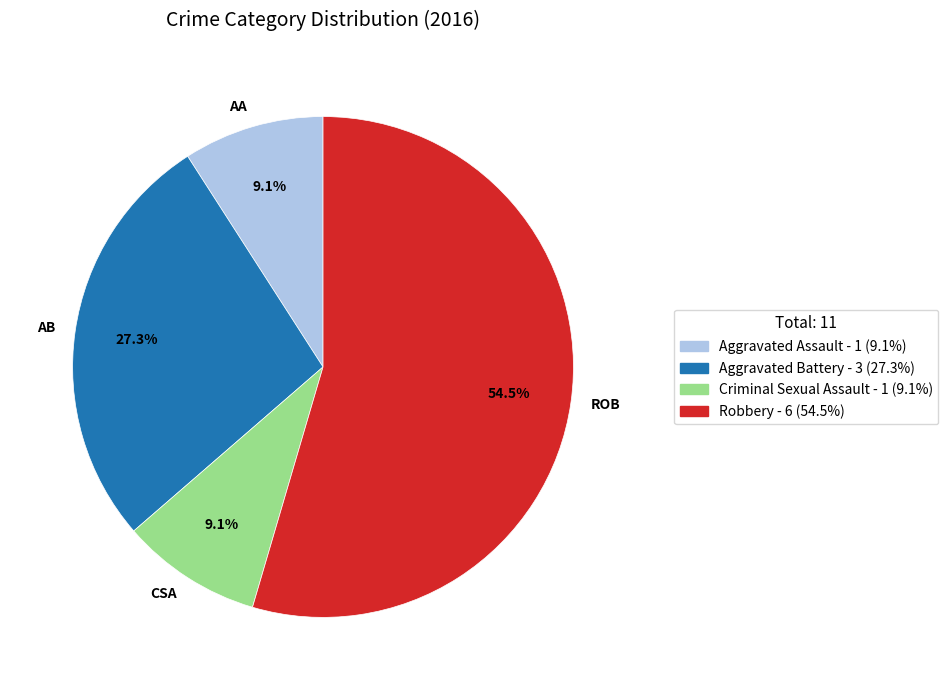

Count the number of slices in the pie.

4